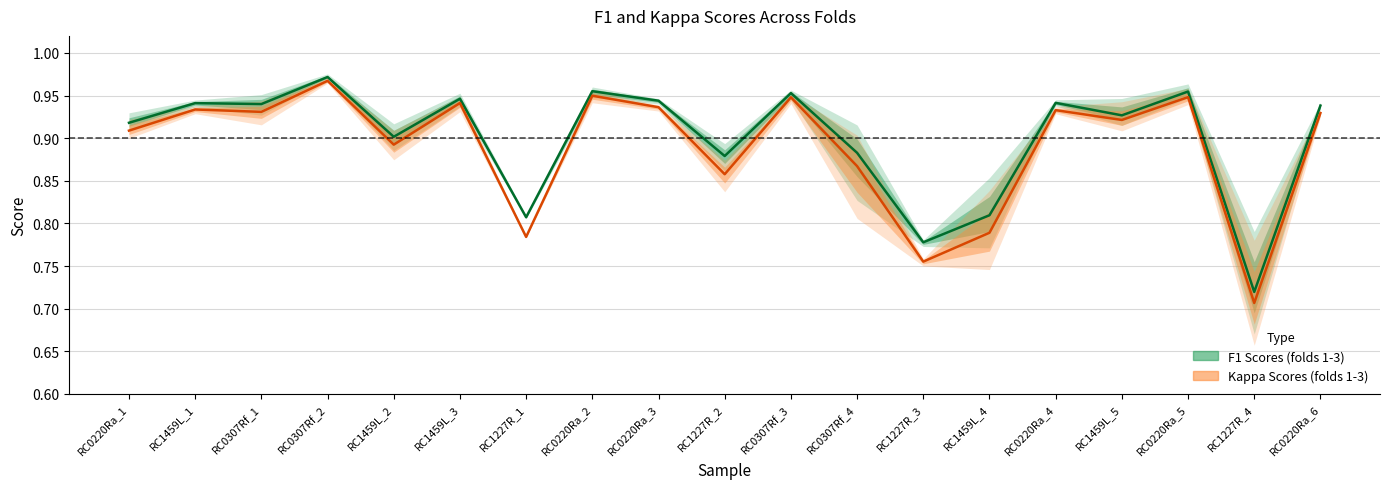

What is the lowest value of the F1 center series?

0.7